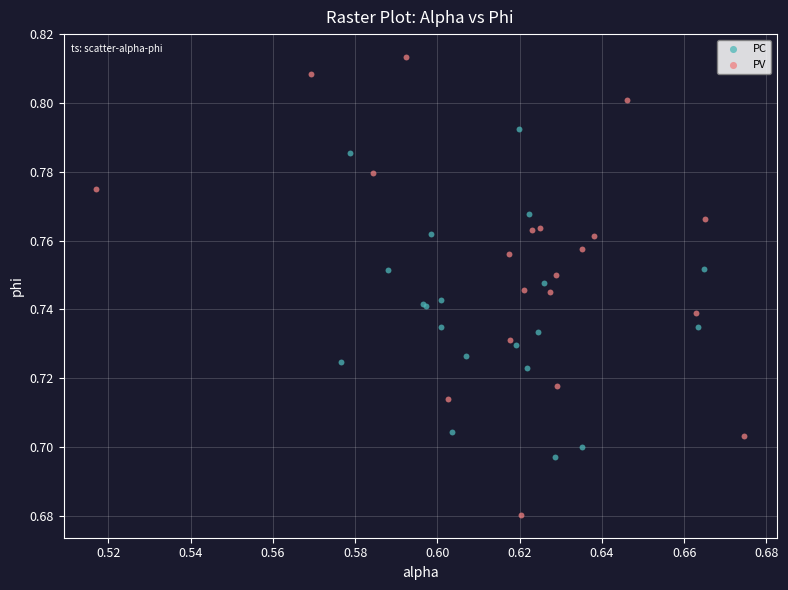

What are all the series names shown in the legend?

PC, PV